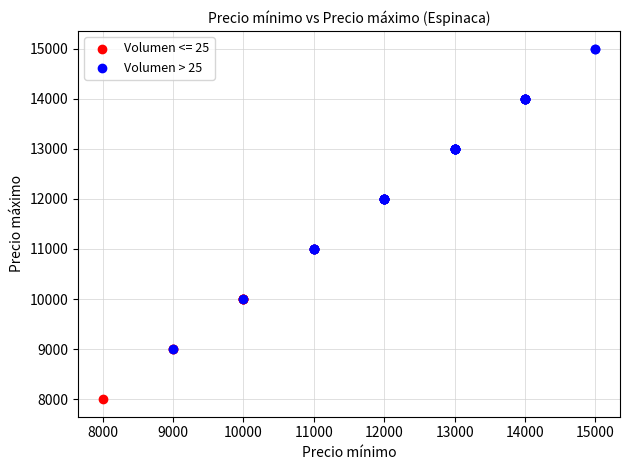

Which series reaches the maximum Y coordinate?

Volumen > 25